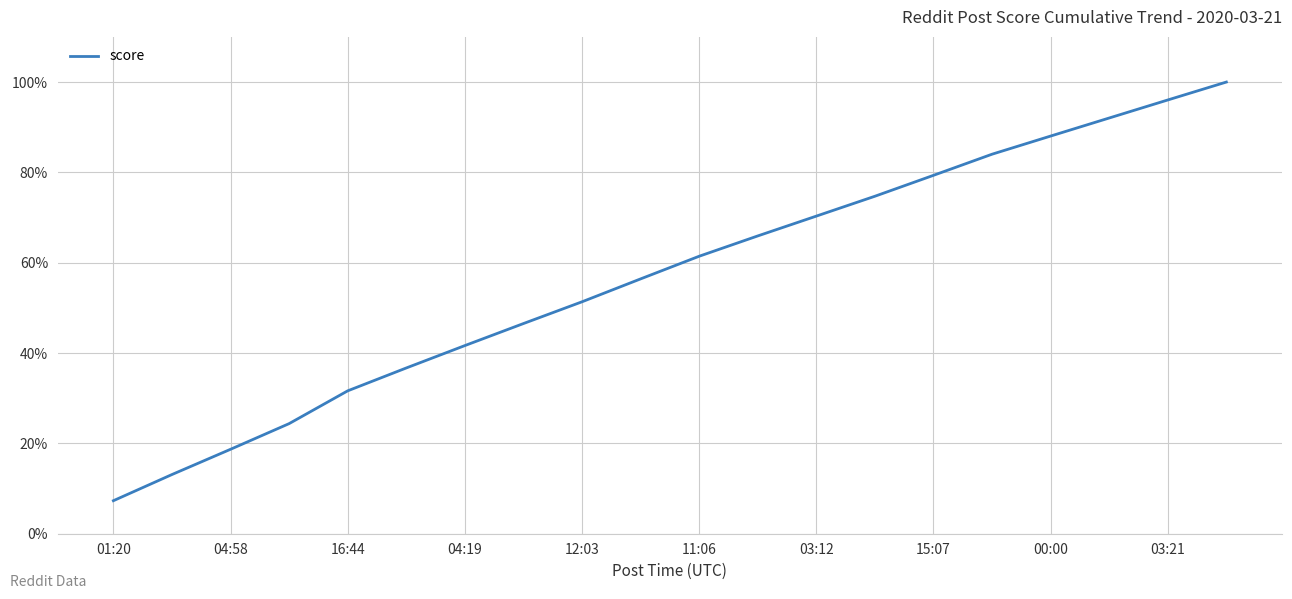

What is the greatest value displayed?

100.0